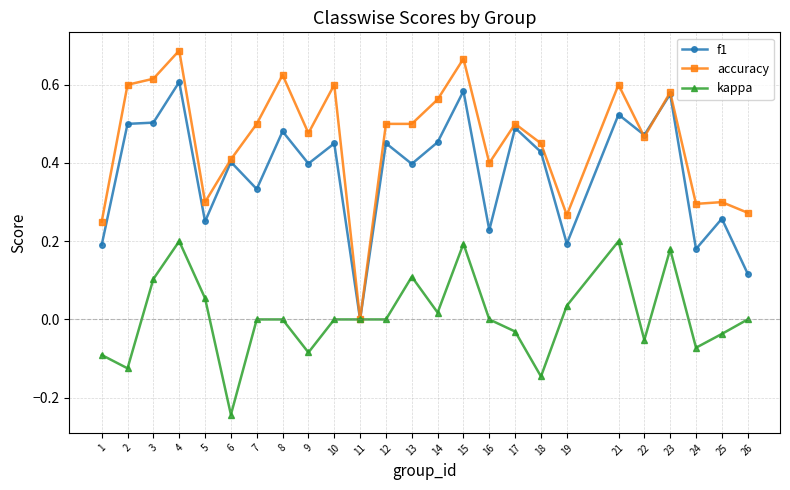

List the series in order of their peak value, lowest first.

kappa, f1, accuracy